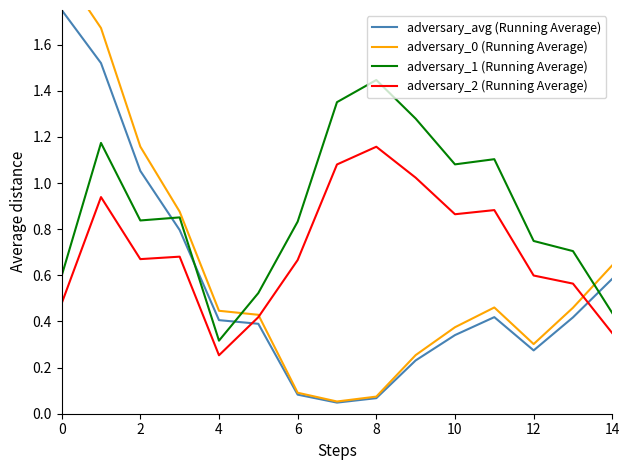

True or false: adversary_1 (Running Average) and adversary_0 (Running Average) intersect in this chart.

True